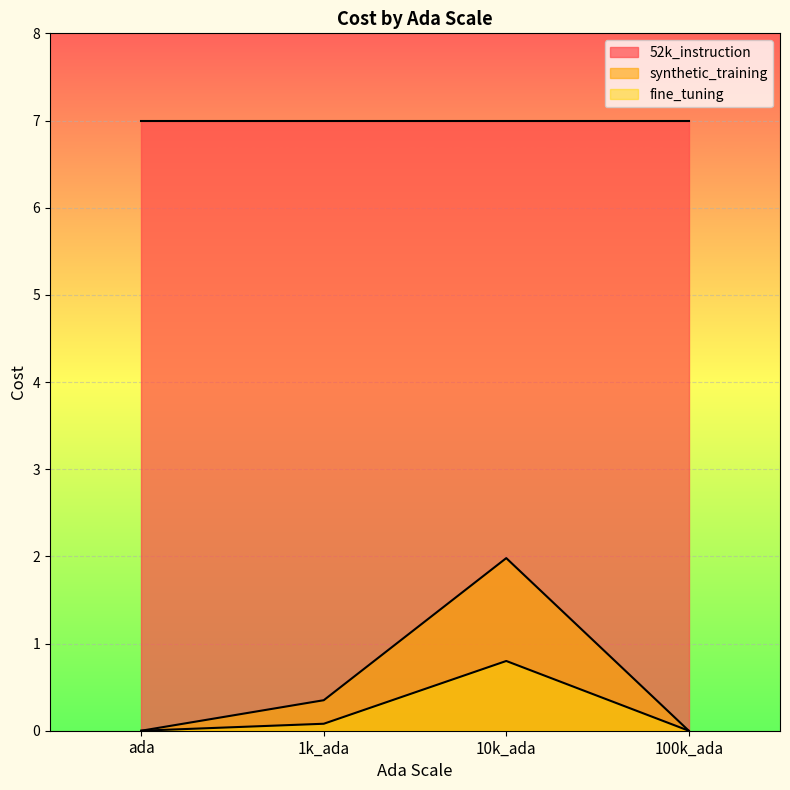

What is the label of the 3rd point from the right?

1k_ada